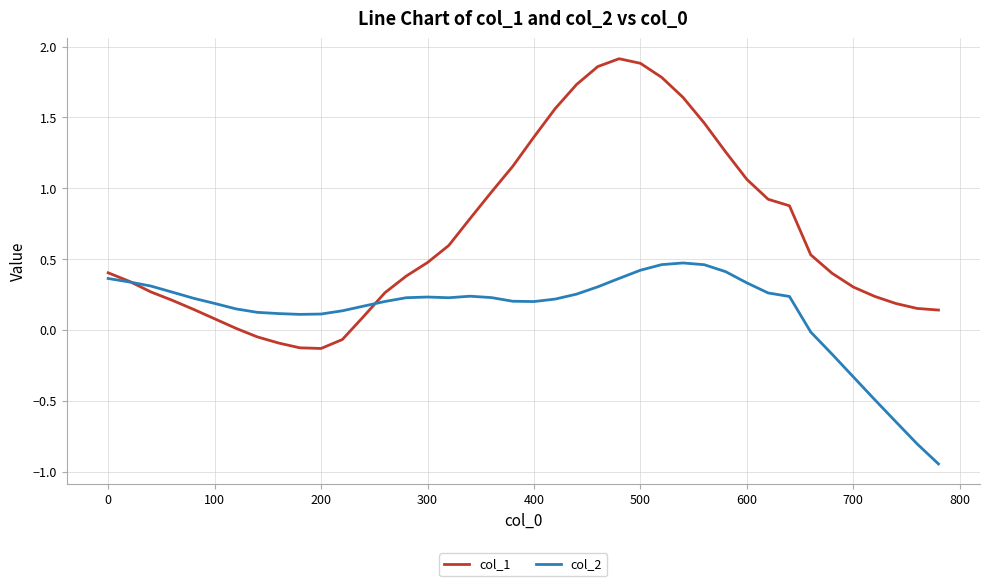

Rank the series by their maximum value, from lowest to highest.

col_2, col_1